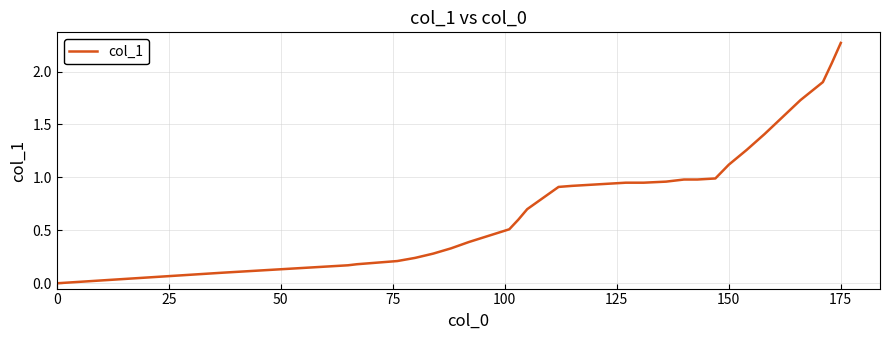

What is the value of the 29th point from the left?

1.0